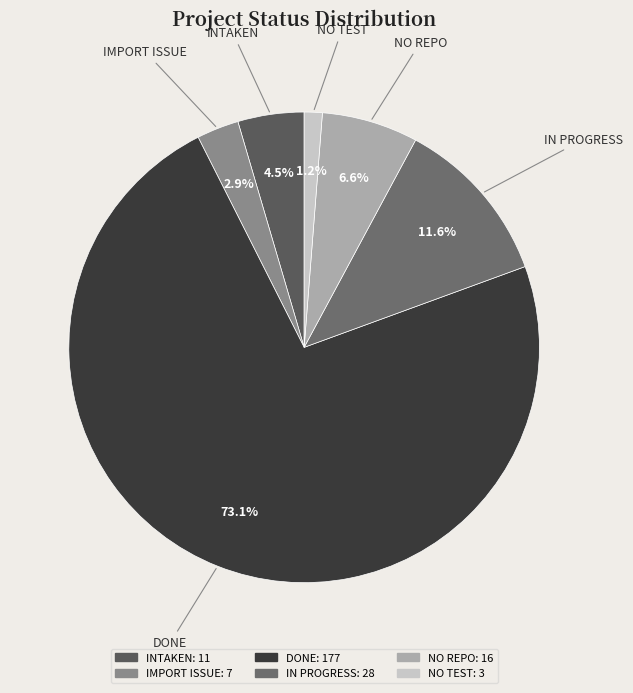

To the nearest percent, what portion does IMPORT ISSUE represent?

3%